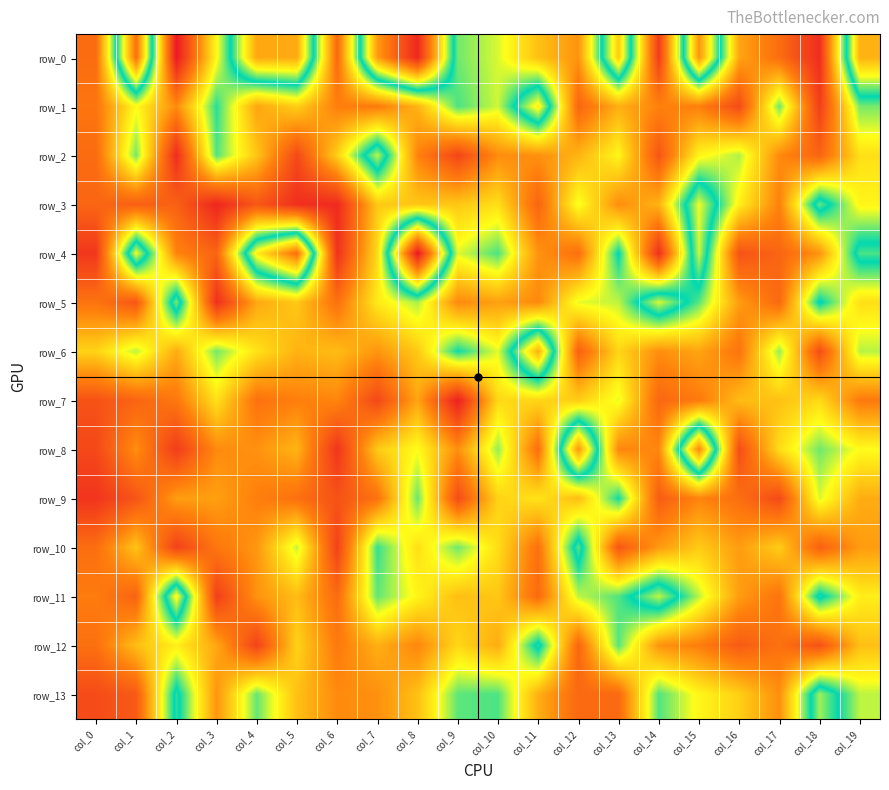

Which series has the largest range (max minus min)?

row_0